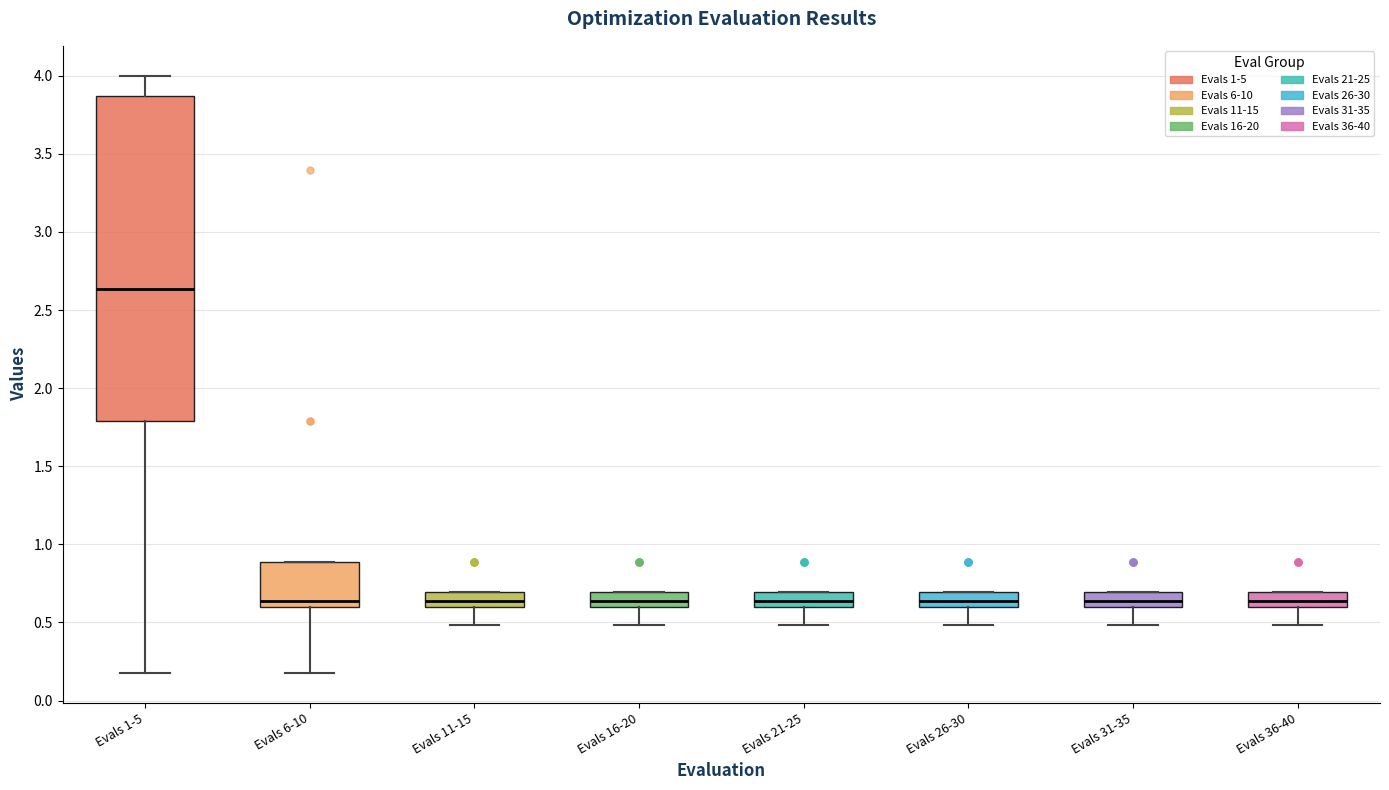

Comparing the boxes themselves (not the whiskers), which one is the tallest?

Evals 1-5